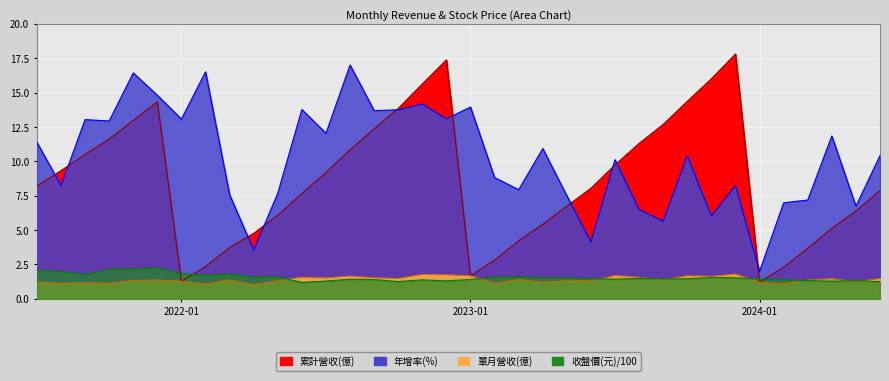

Where do 收盤價(元) and 單月營收(億) first cross each other?

2022-05 and 2022-06